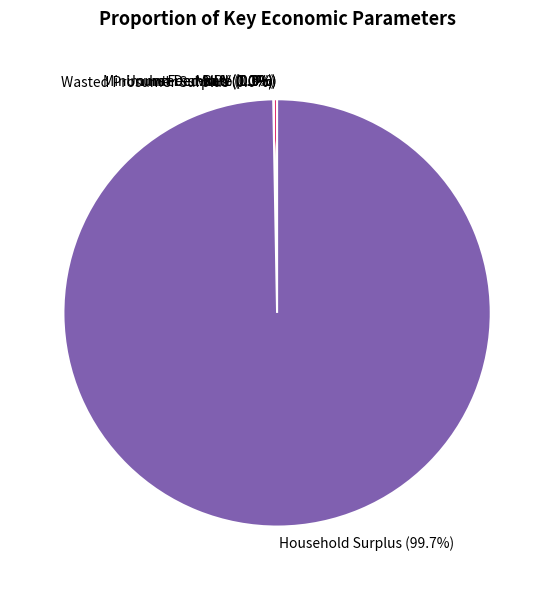

Is it true that NPV is 9% of the pie?

False